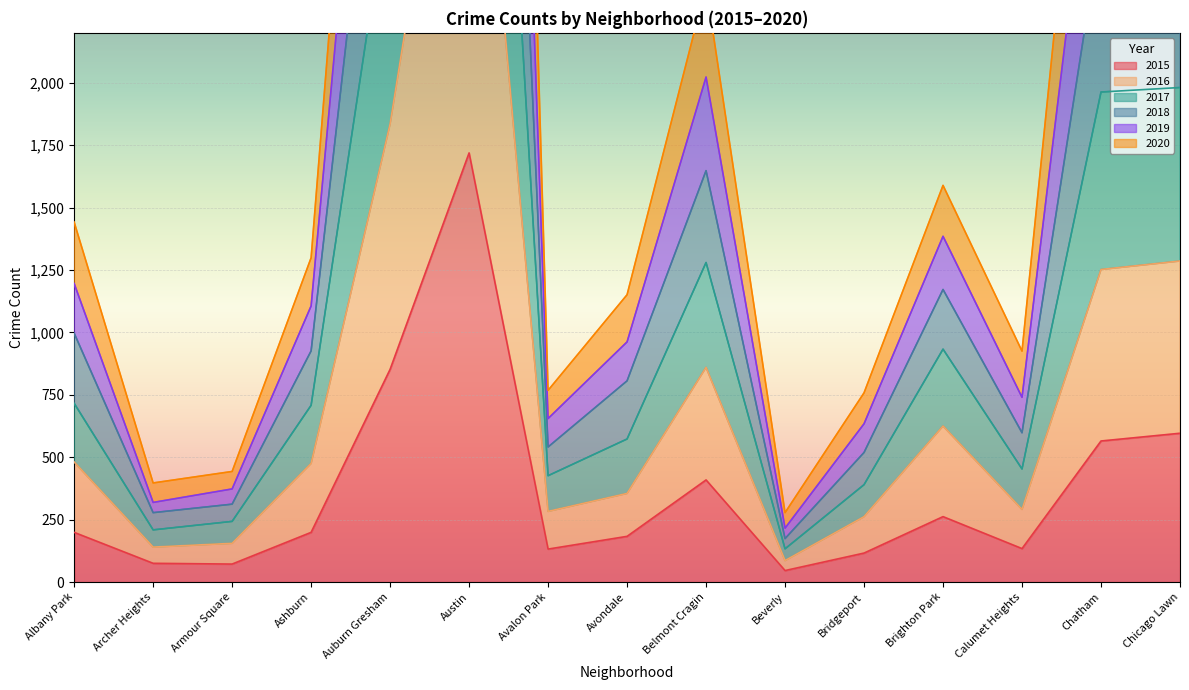

At which label does 2018 reach its minimum?

Beverly